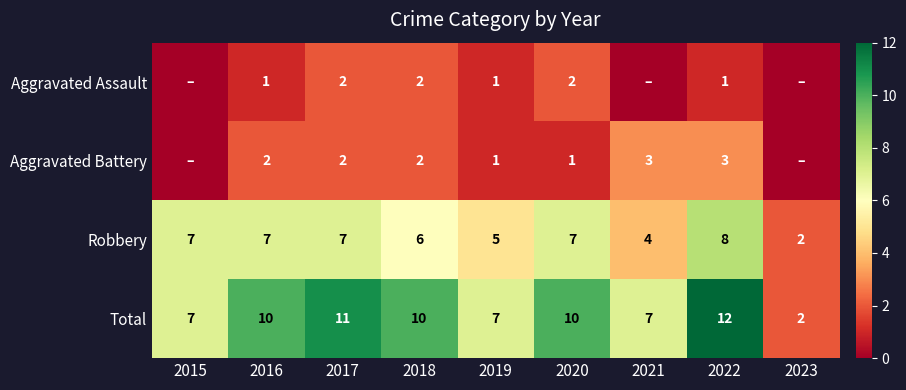

How many distinct data groups are displayed?

4